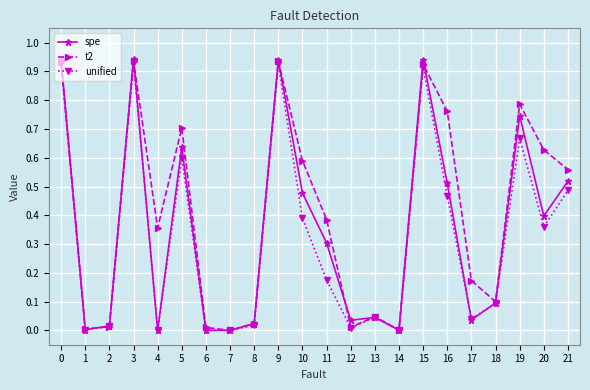

What are all the series names shown in the legend?

spe, t2, unified